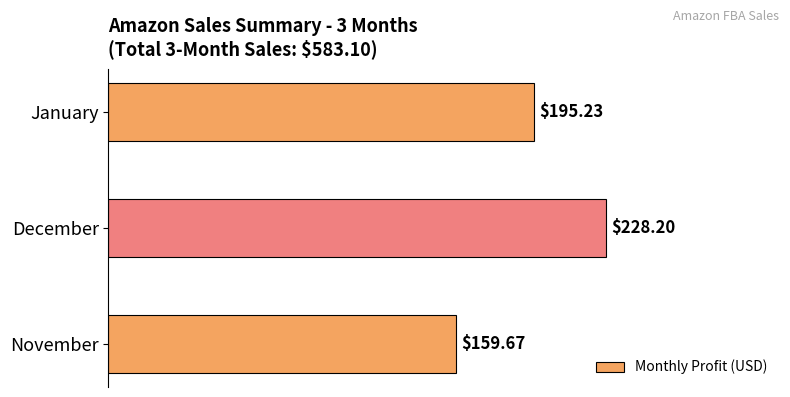

Rank the categories by value from lowest to highest.

November, January, December